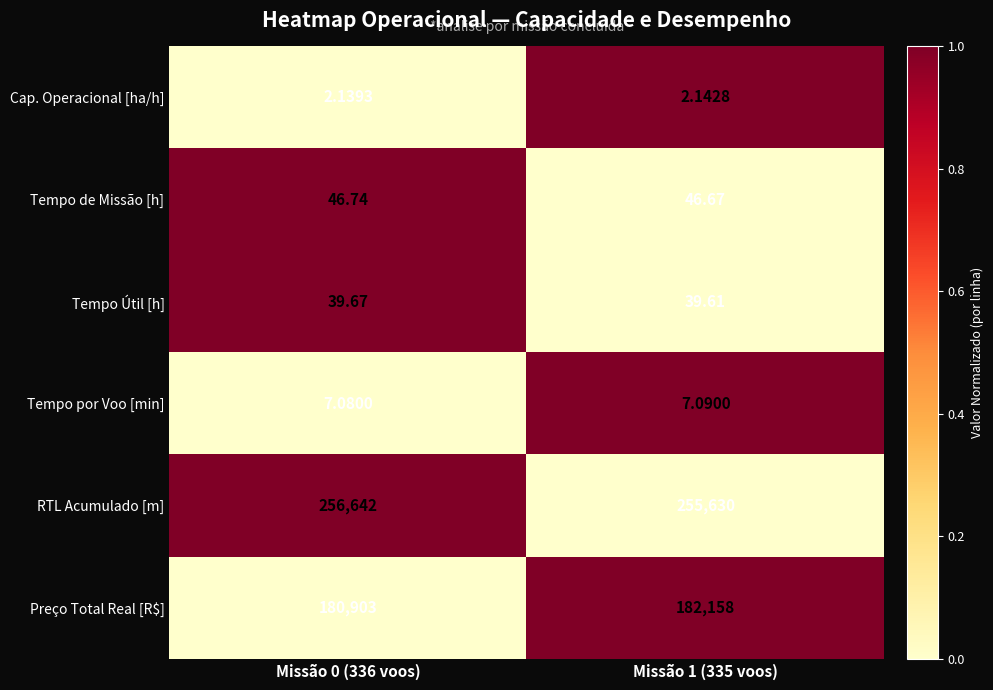

Which series has the largest total across all categories?

RTL Acumulado [m]